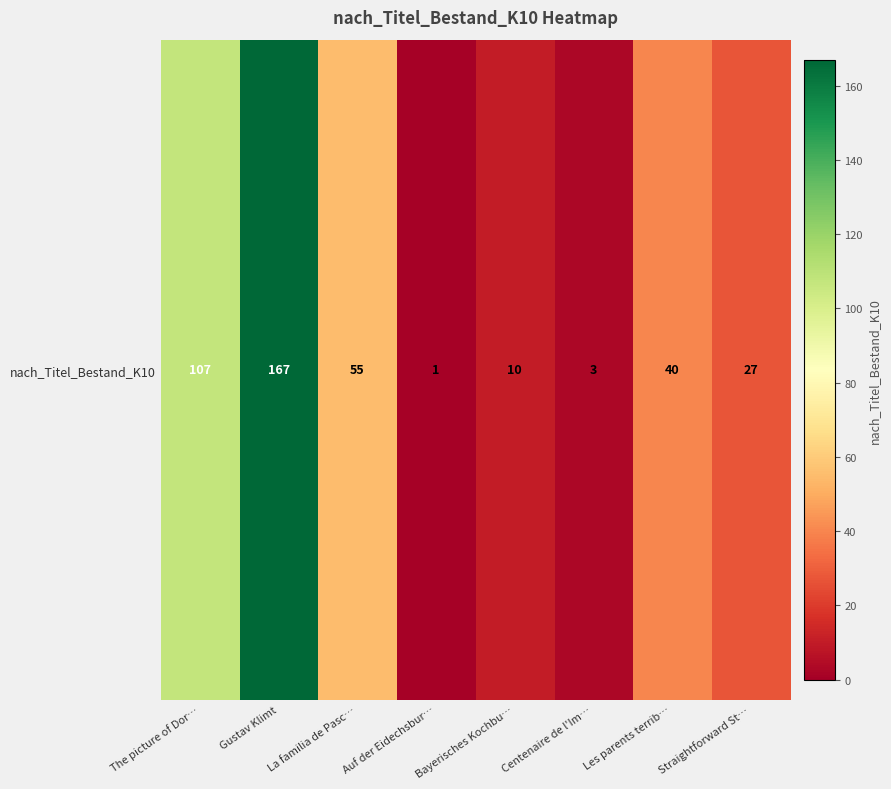

What is the sum of the values at Centenaire de l'Im… and The picture of Dor…?

110